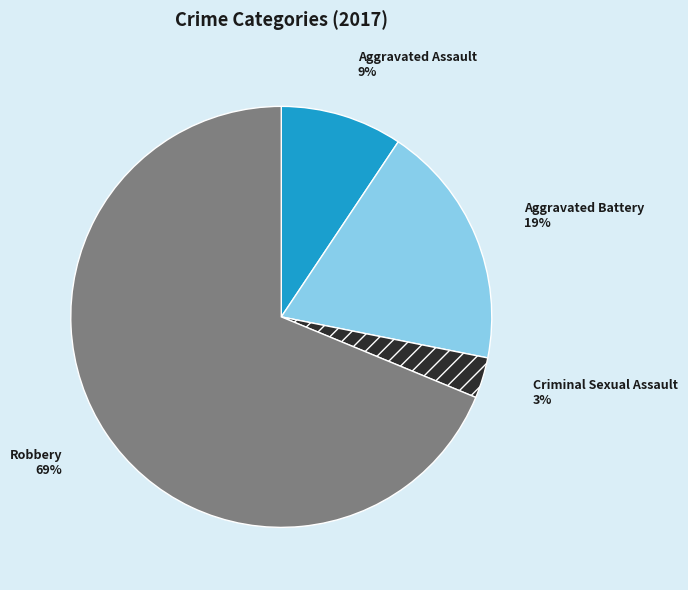

Between Criminal Sexual Assault and Robbery, which is larger?

Robbery